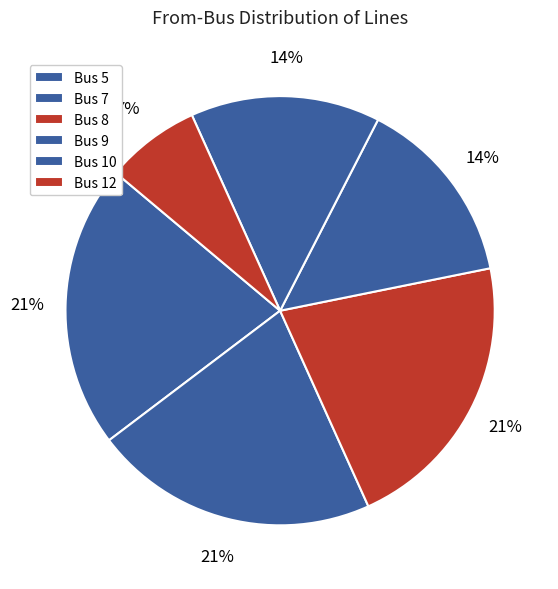

What percentage is the Bus 5 slice, to the nearest percent?

21%